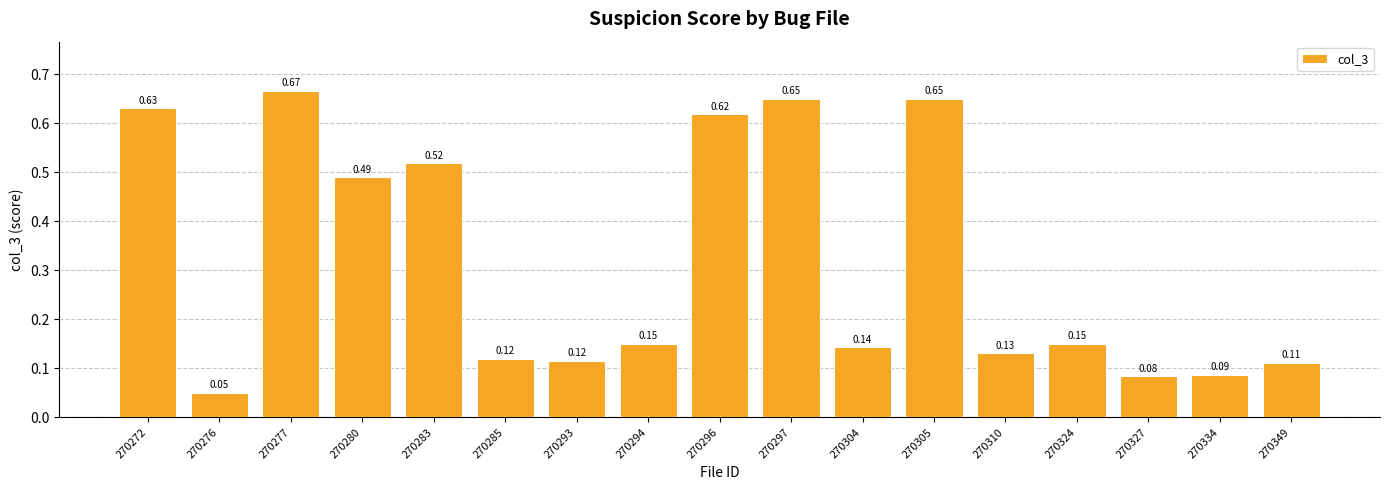

What is the sum of the values at 270272 and 270280?

1.1